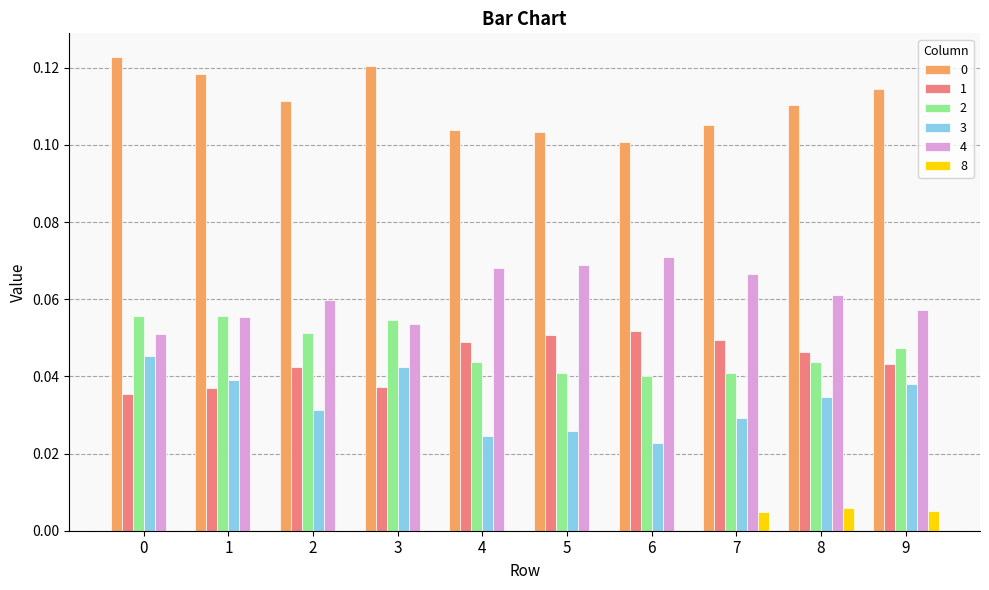

What is the sum of all 1 values?

0.4